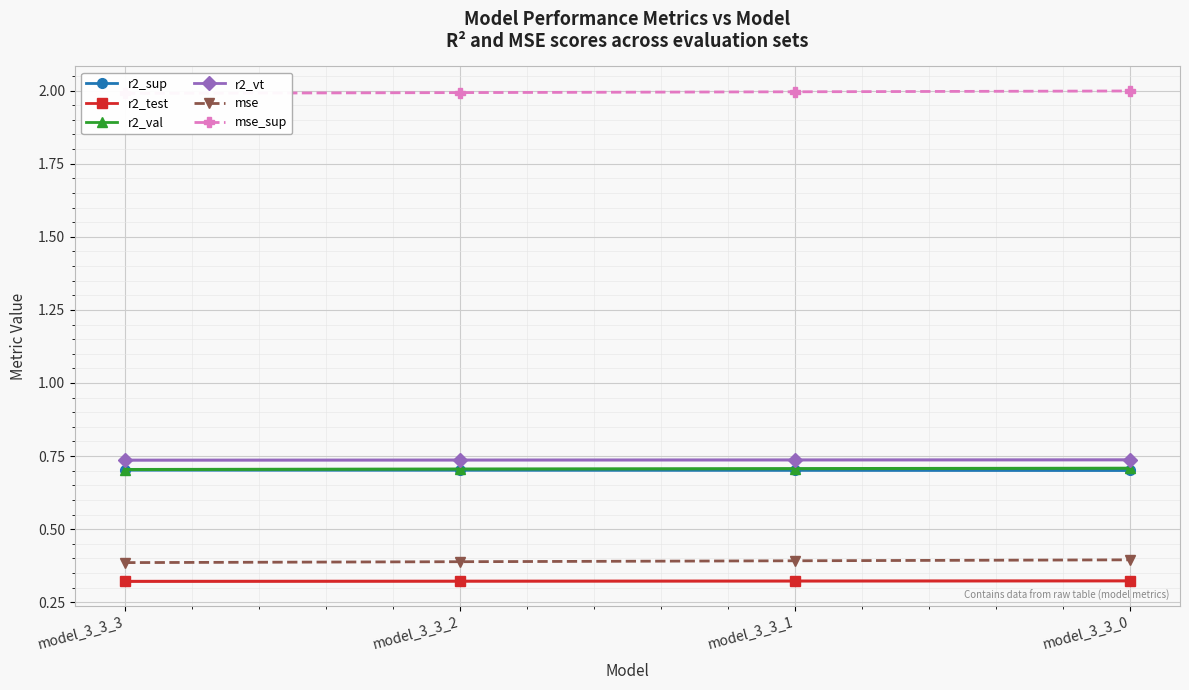

True or false: r2_vt and mse intersect in this chart.

False